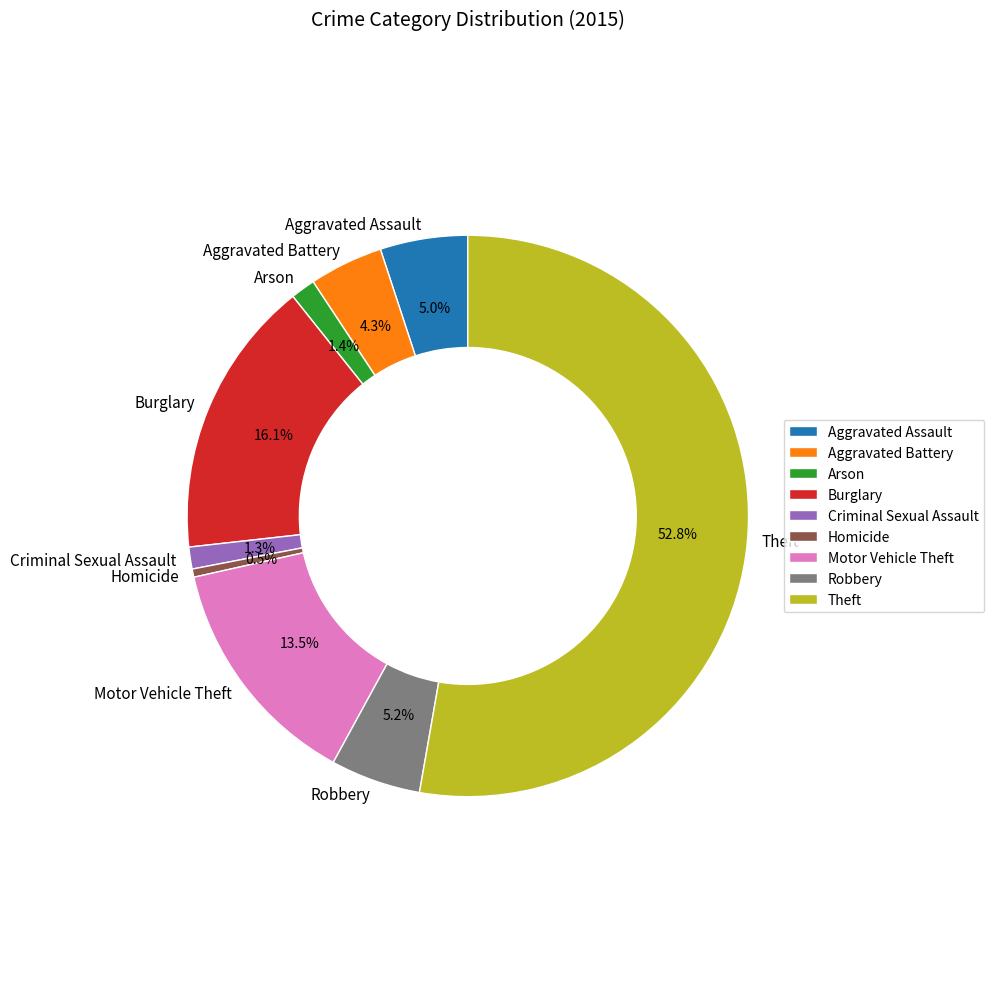

What percentage is NOT represented by Burglary?

83.9%